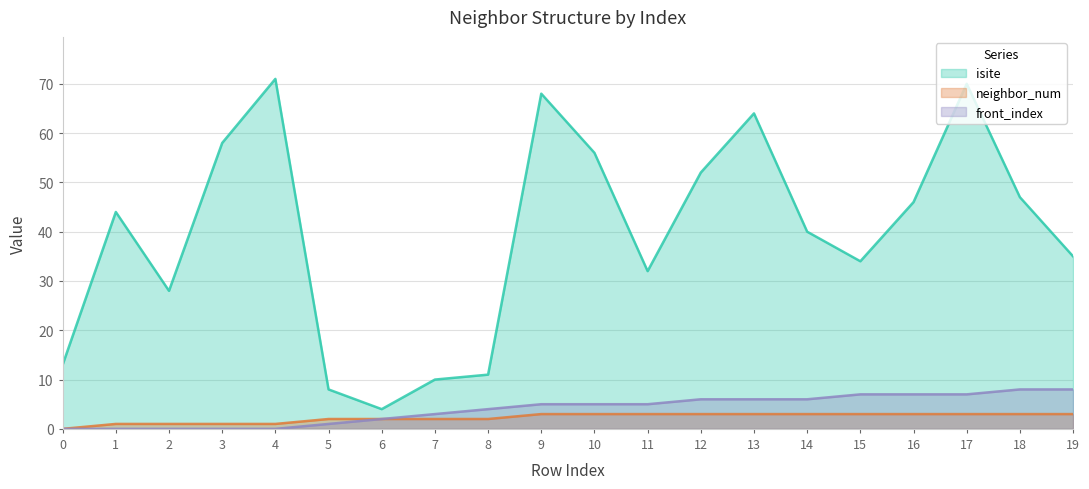

Where does the front_index series first go above 5?

12